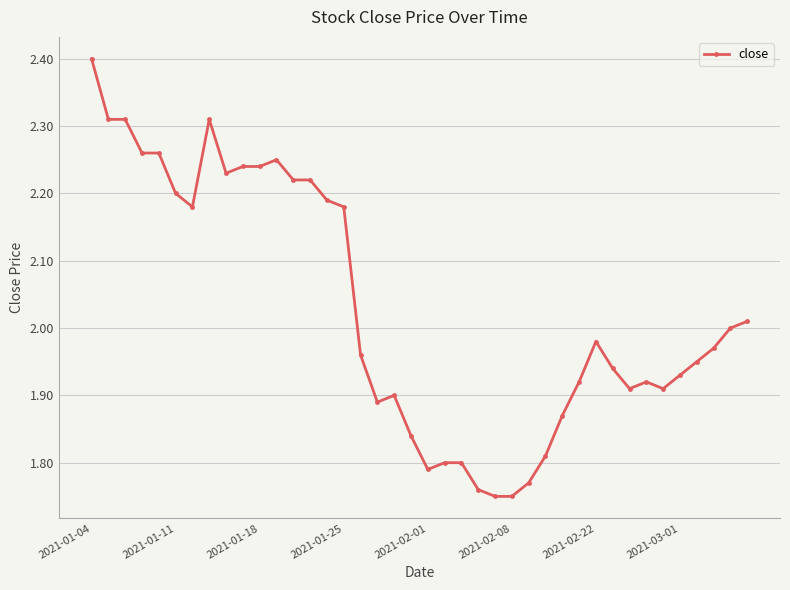

True or false: the data has more than 2 interior local peaks.

True